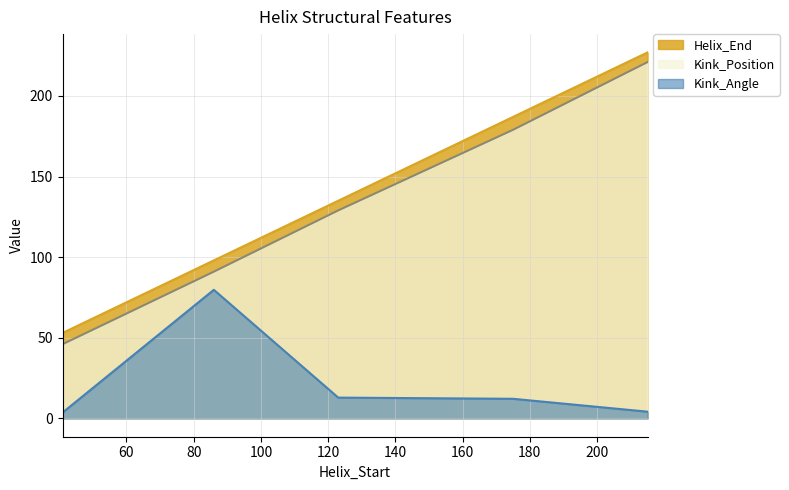

How many lines are shown in the chart?

3